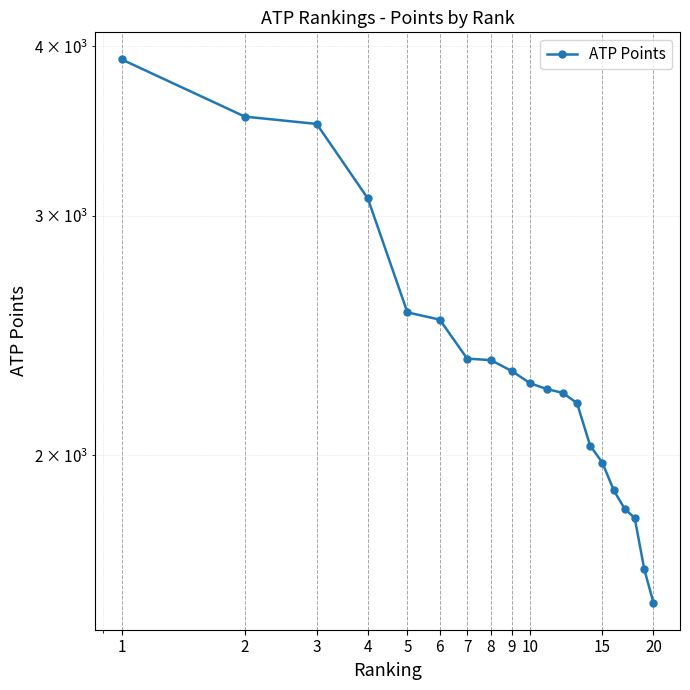

Reading left to right, list all the values displayed in this chart.

3912	3551	3507	3091	2548	2517	2356	2350	2307	2259	2237	2223	2185	2033	1975	1884	1827	1798	1648	1558